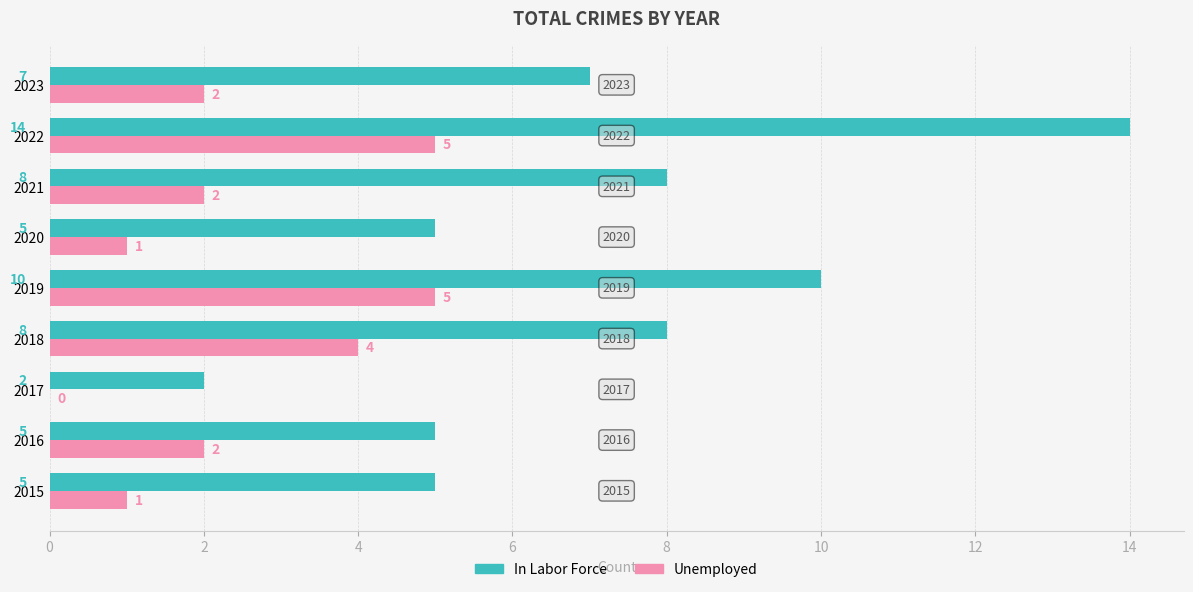

What is the sum of all Unemployed values?

22